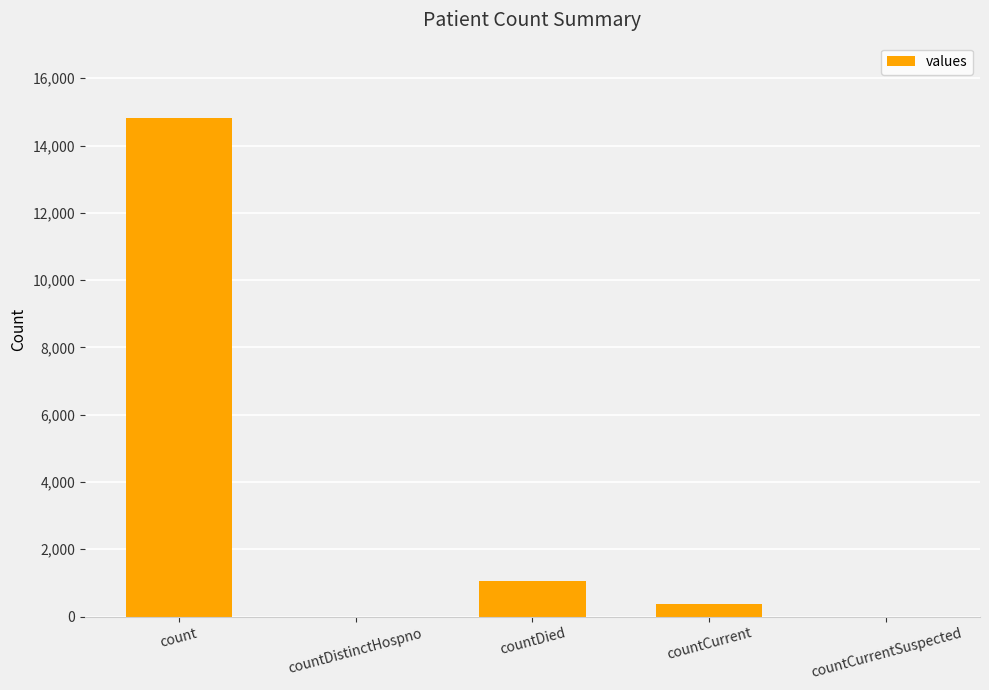

True or false: the data shows 1054 at countDied.

True